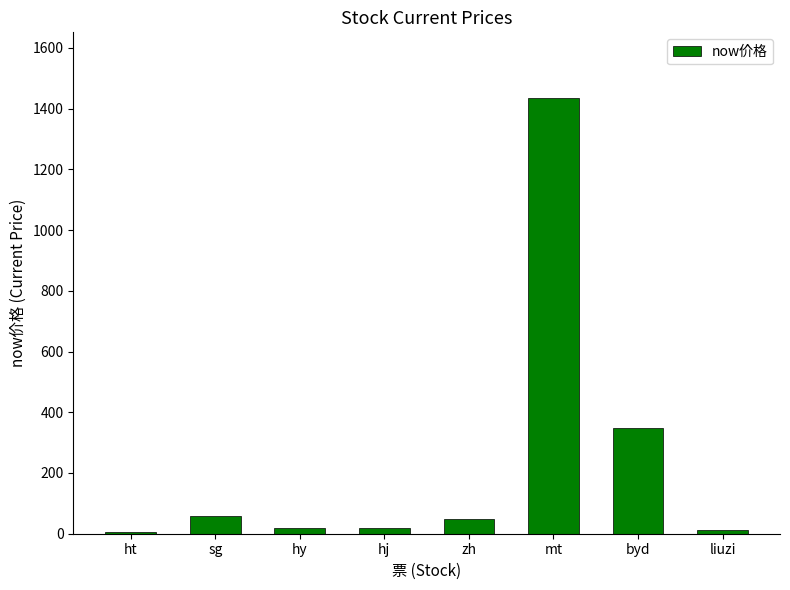

What is the smallest value displayed?

6.3